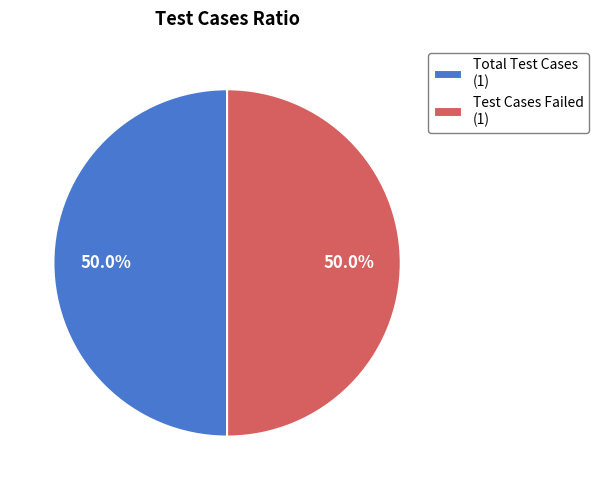

How many slices are in this pie chart?

2